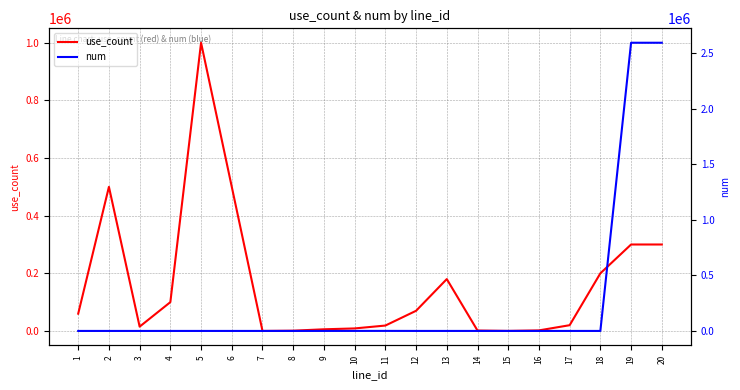

The value of num at 4 is 1. True or false?

True